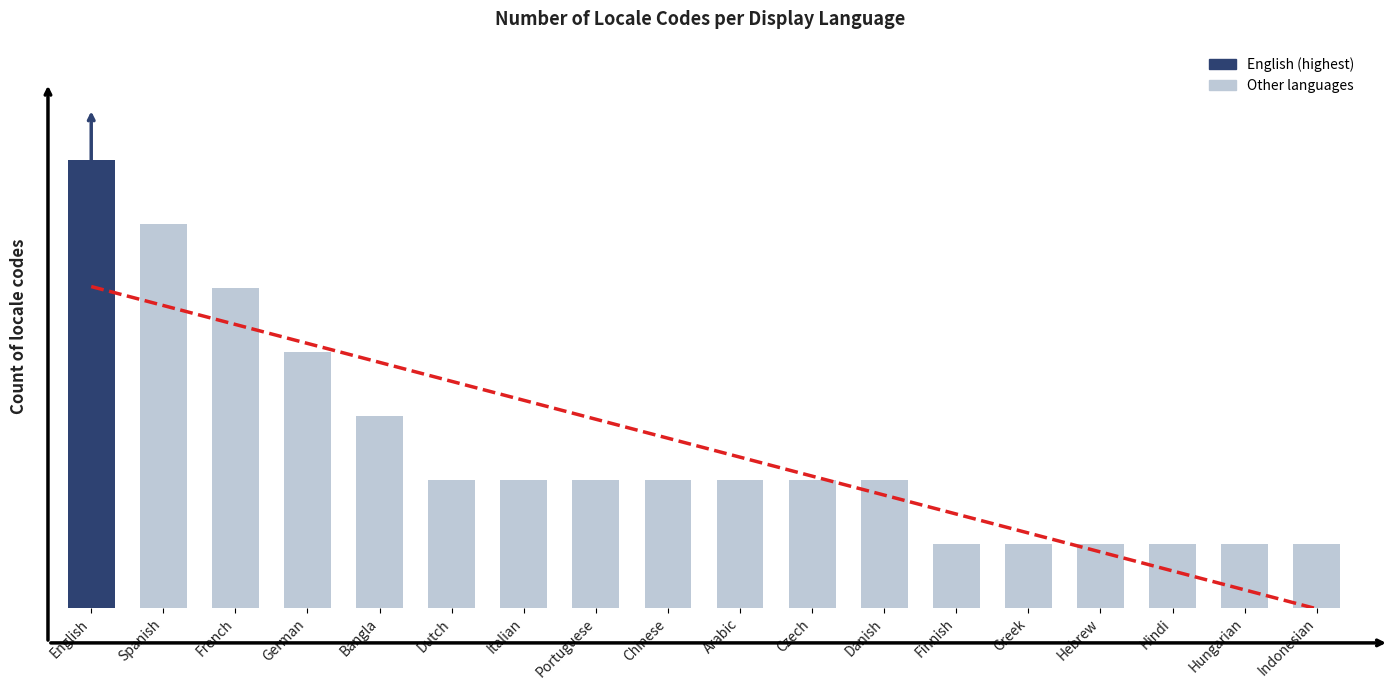

What value does the data have at German?

4